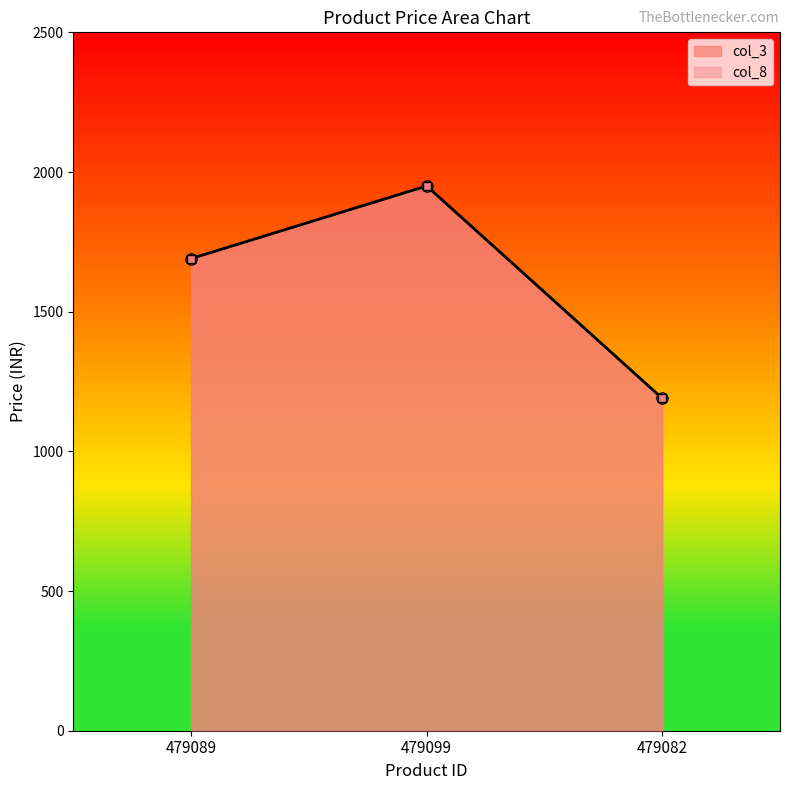

The value of col_3 at 479082 is 1190. True or false?

True